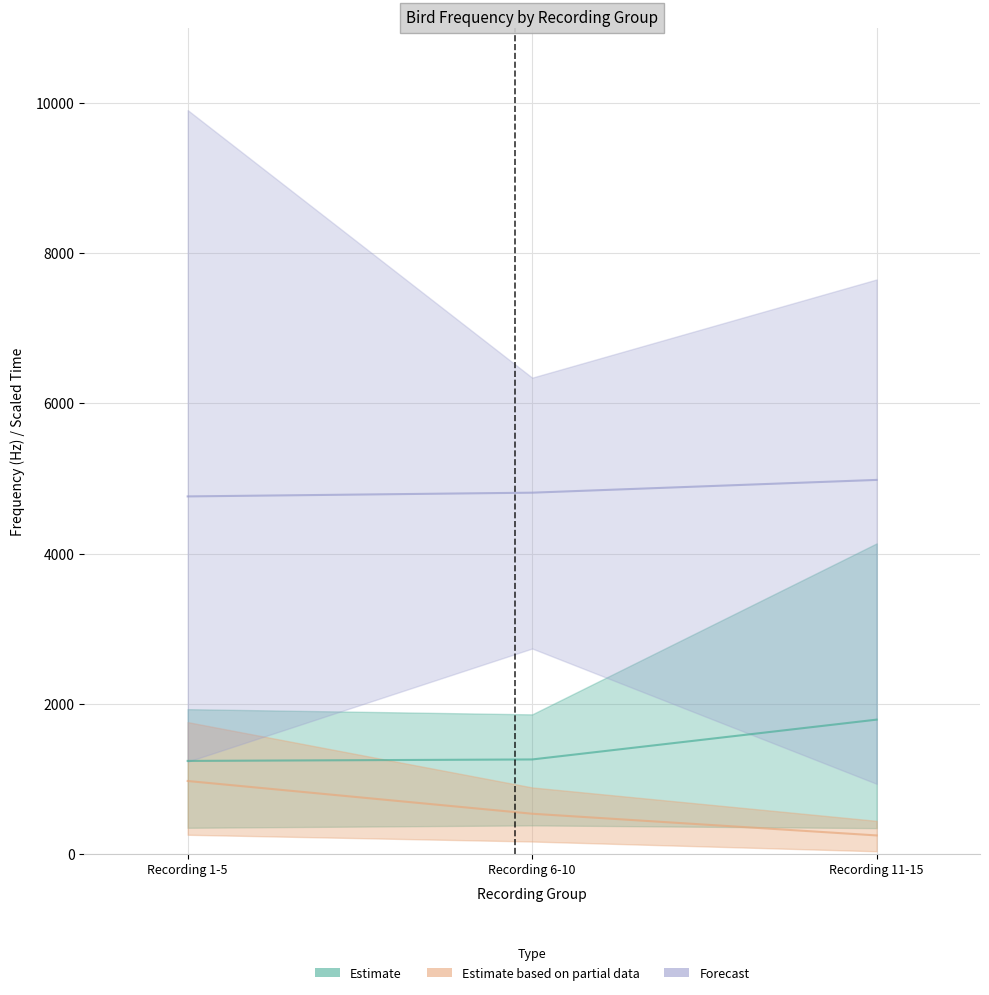

True or false: total_time and min_frequency intersect in this chart.

False